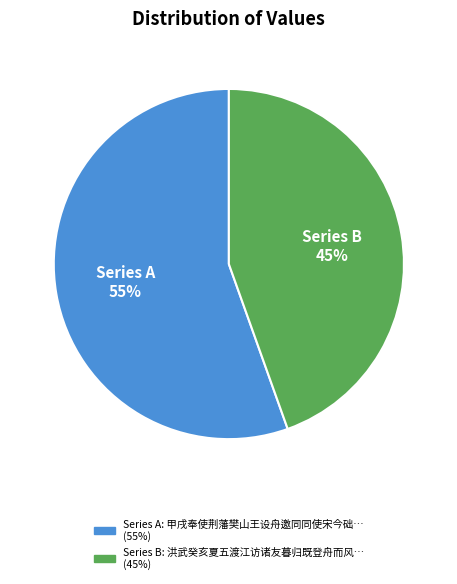

To the nearest percent, what is the average slice percentage?

50%